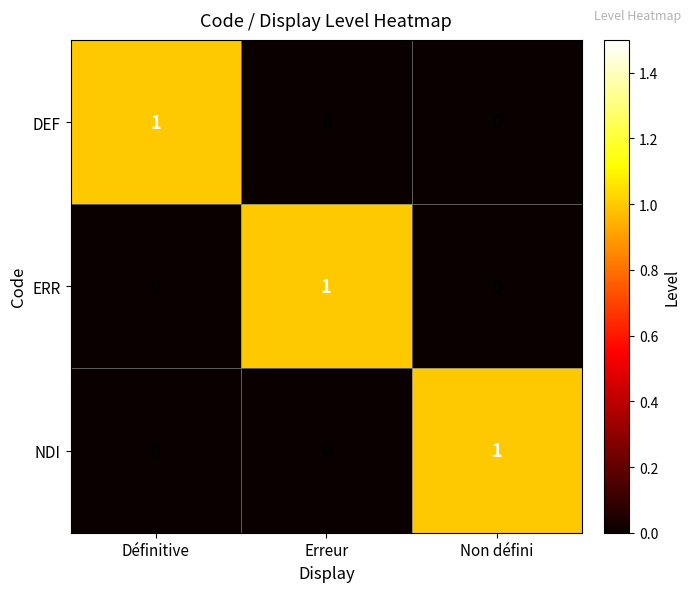

Reading left to right, list all the values displayed in this chart.

DEF: 1	0	0
ERR: 0	1	0
NDI: 0	0	1